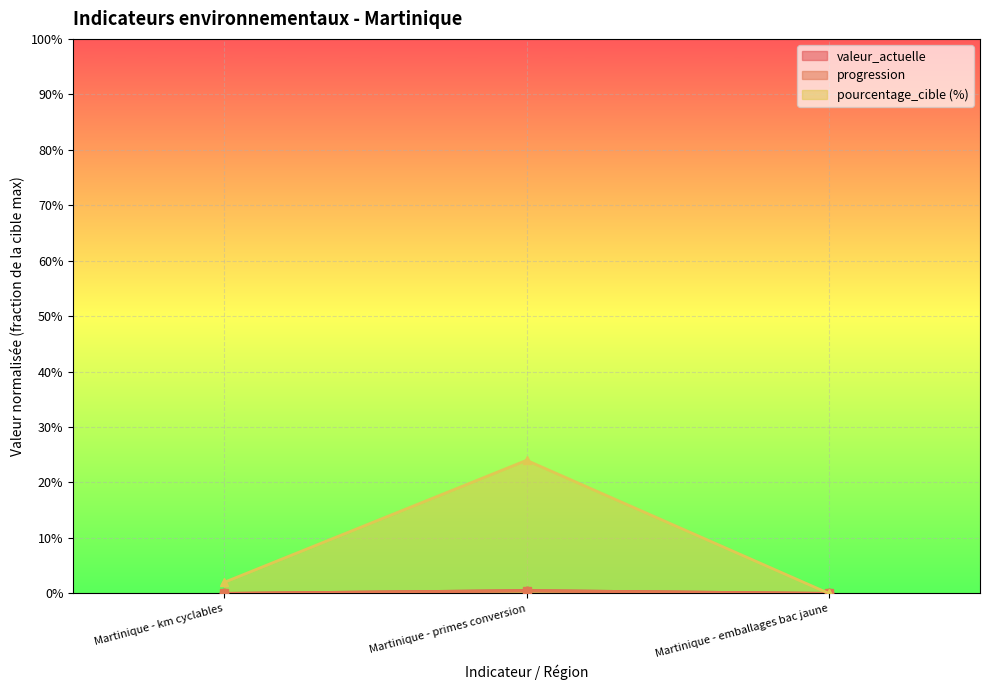

List the series in order of their peak value, lowest first.

valeur_actuelle, progression, pourcentage_cible